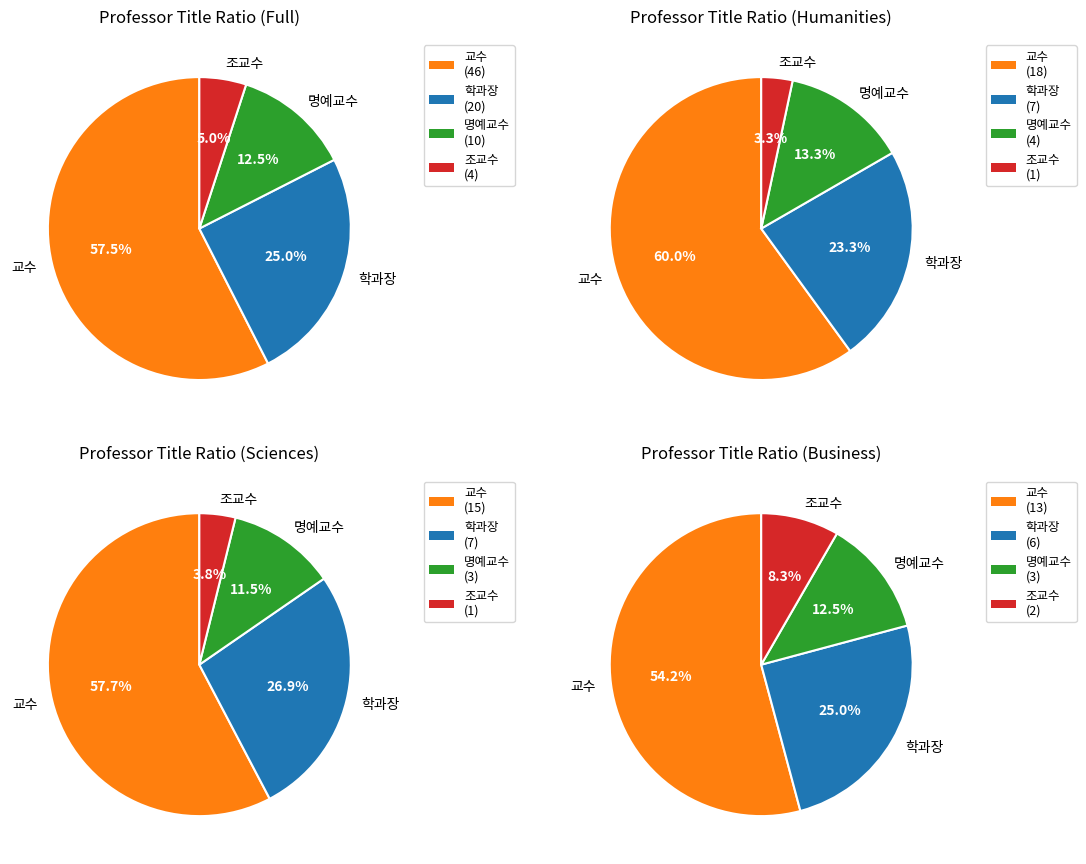

Count the number of slices in the pie.

4